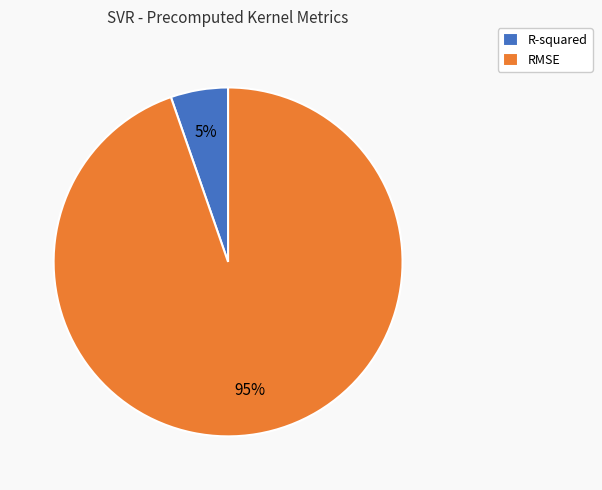

What is the largest slice in the pie chart?

RMSE